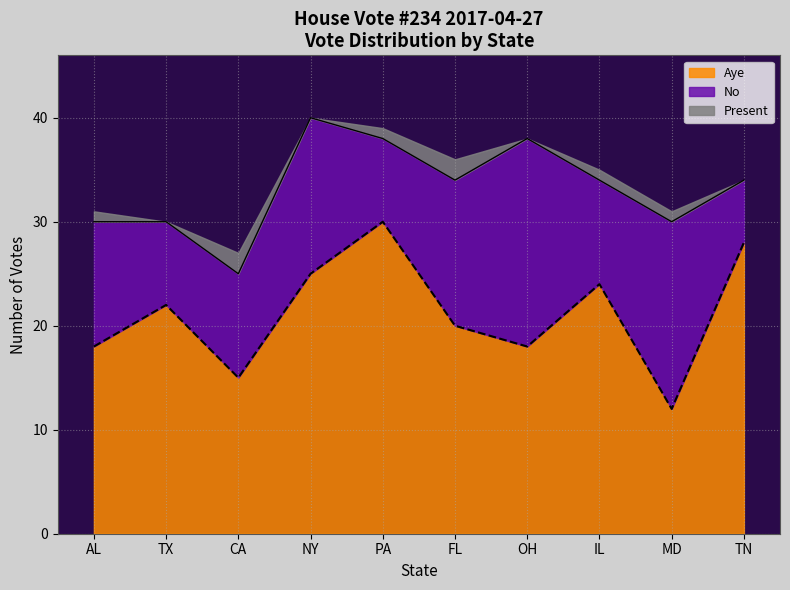

Where is No nearest to the value 13?

AL